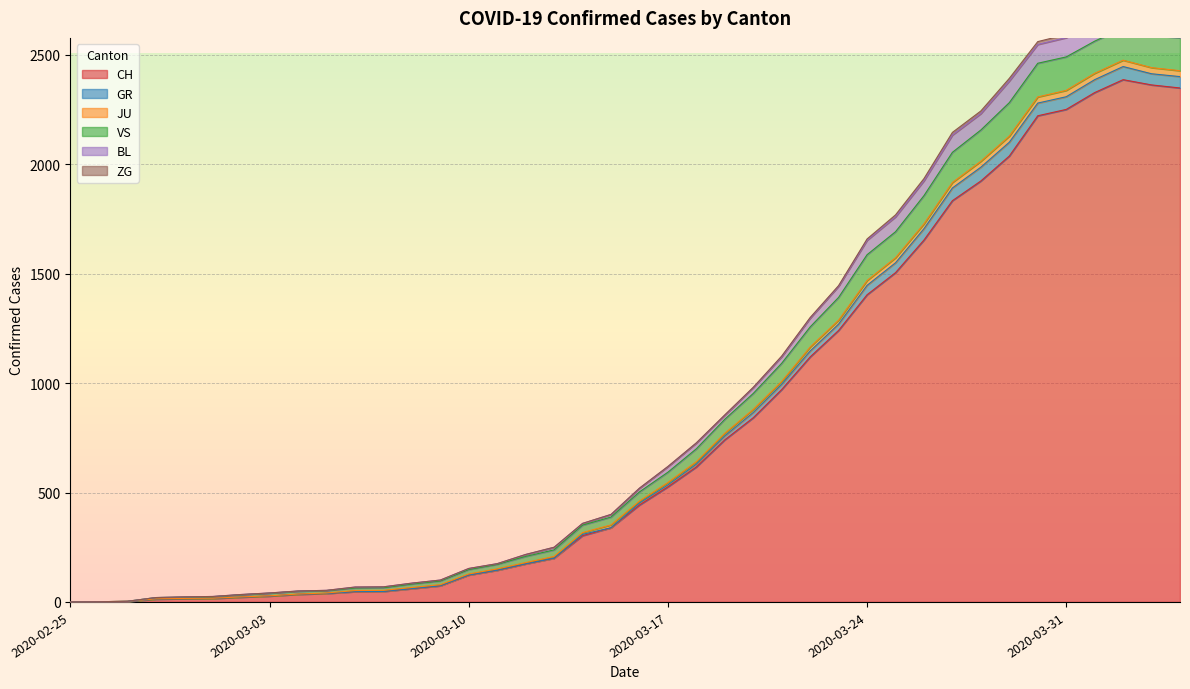

Is it true that BL equals 1267 at 2020-03-30?

False